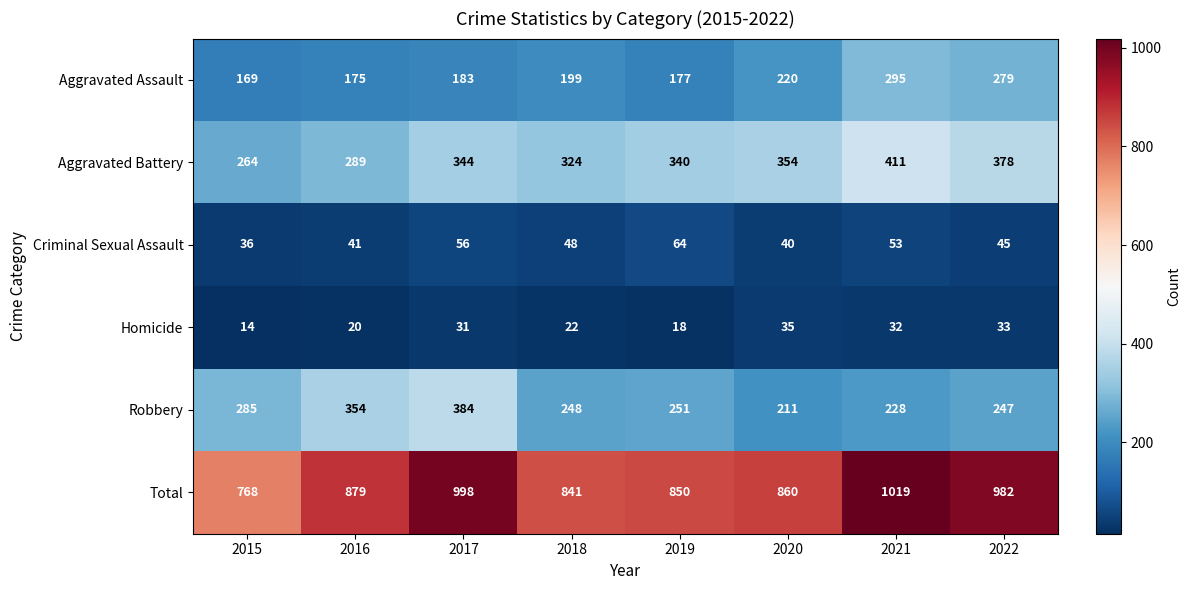

Rank the categories by Robbery value from lowest to highest.

2020, 2021, 2022, 2018, 2019, 2015, 2016, 2017